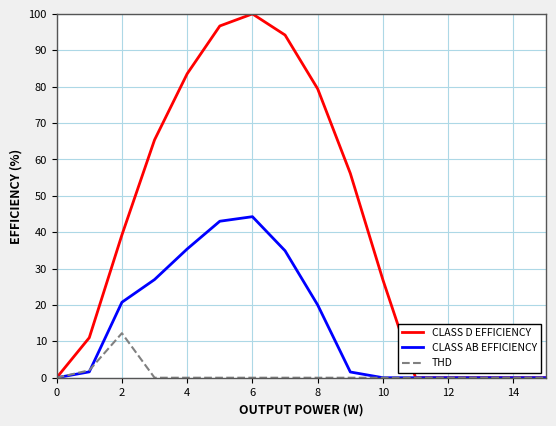

Rank the series by their average value, from lowest to highest.

THD, CLASS AB EFFICIENCY, CLASS D EFFICIENCY